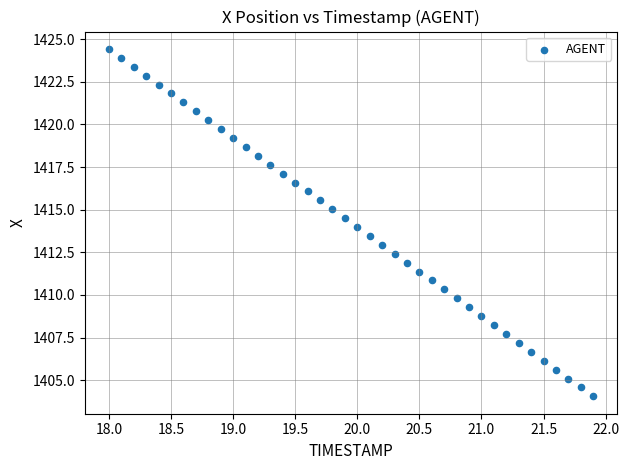

What is the range of X values (max minus min)?

3.9